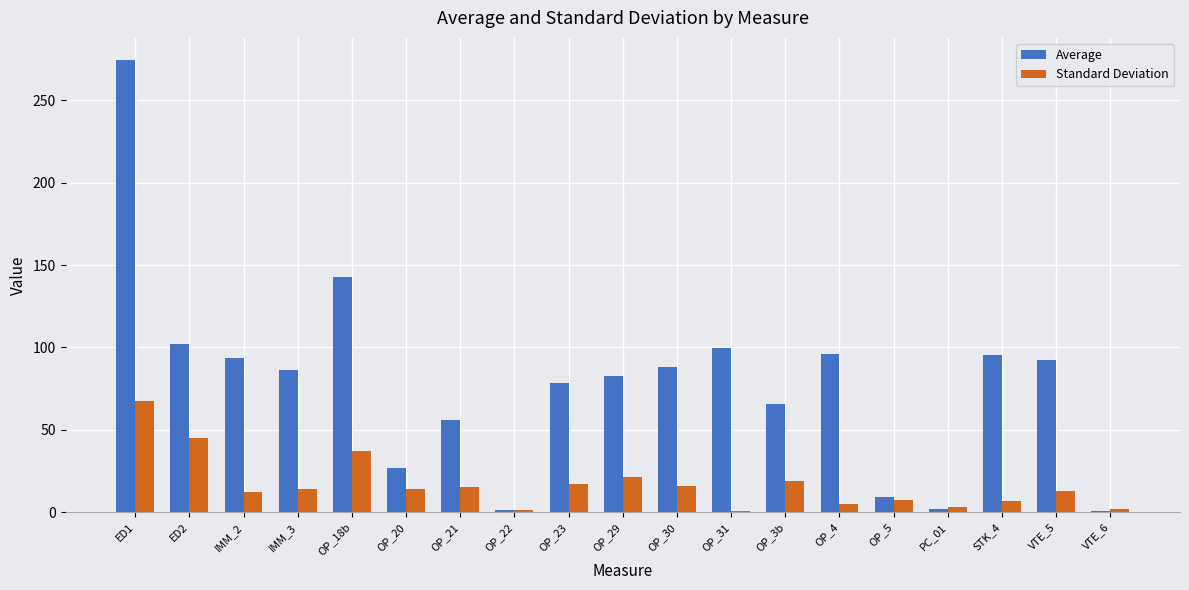

The Average series shows 18.2 at OP_29. True or false?

False